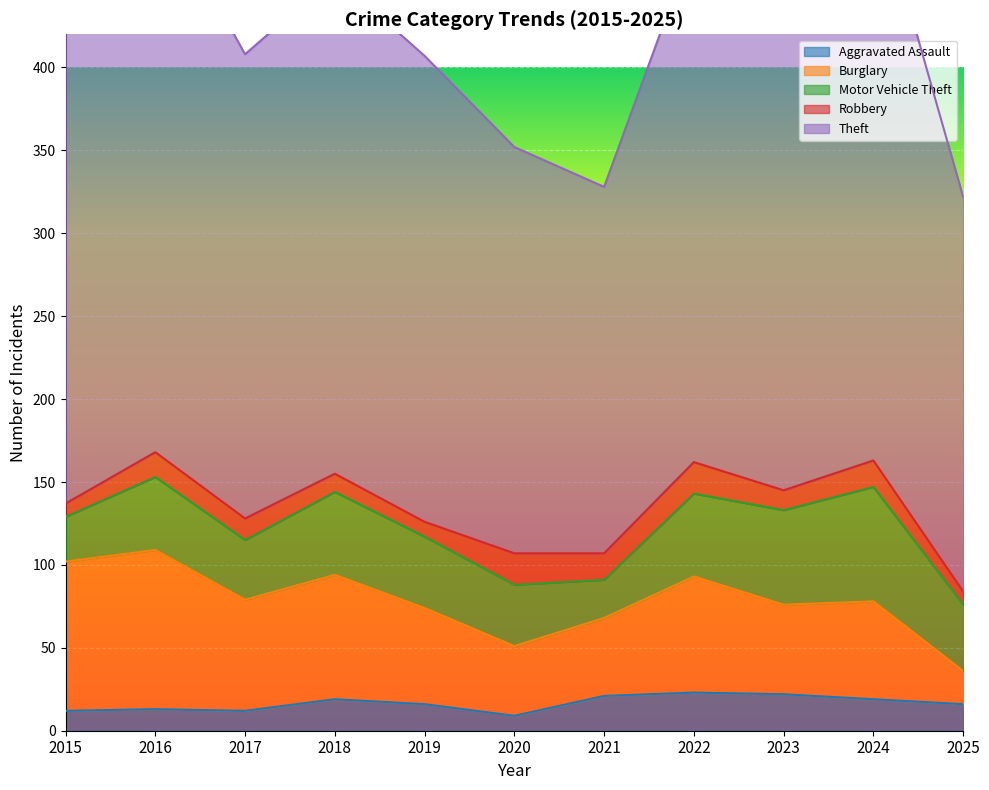

At which label is Aggravated Assault closest to 16?

2019